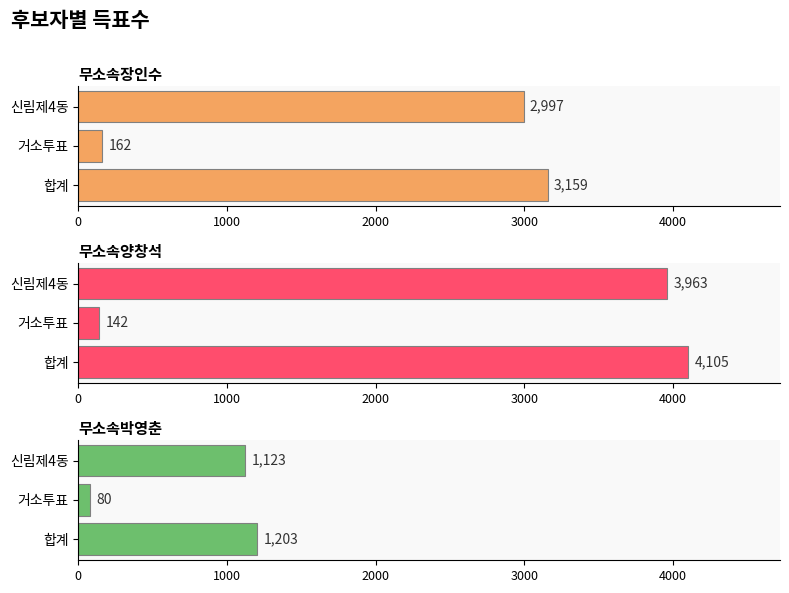

How many values in the 무소속박영춘 series are below 1123?

1